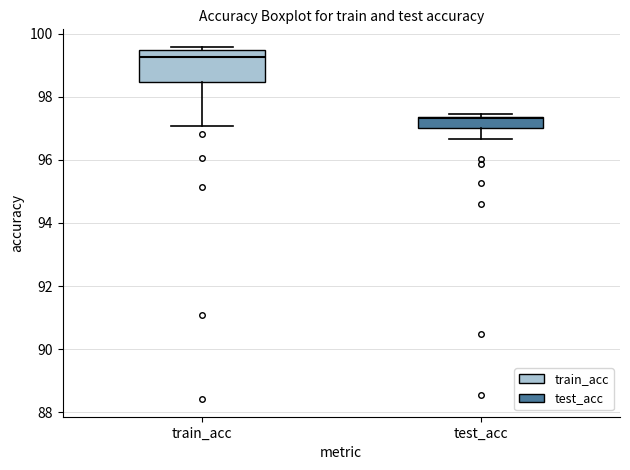

Where does the lower whisker of the box for train_acc end on the y-axis? The values are not printed on the chart, so give them approximately, as read against the axis.

97.0